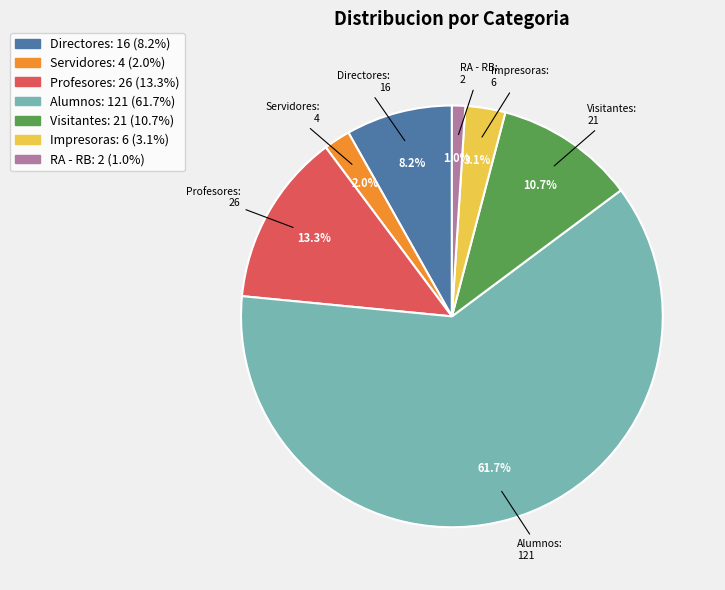

Which category has the biggest portion of the pie?

Alumnos